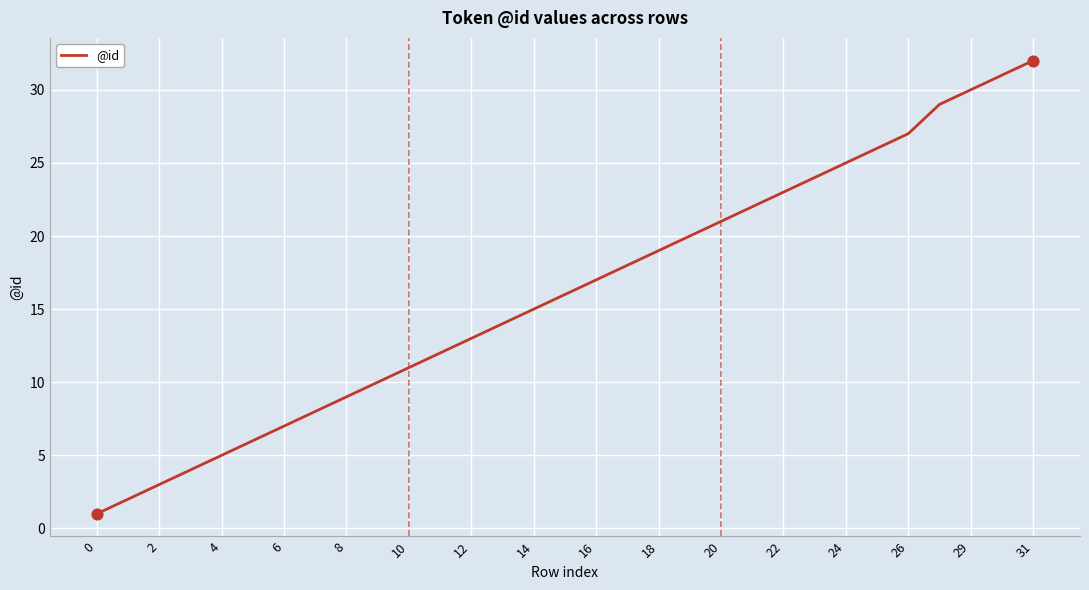

What is the difference between the maximum and minimum values?

31